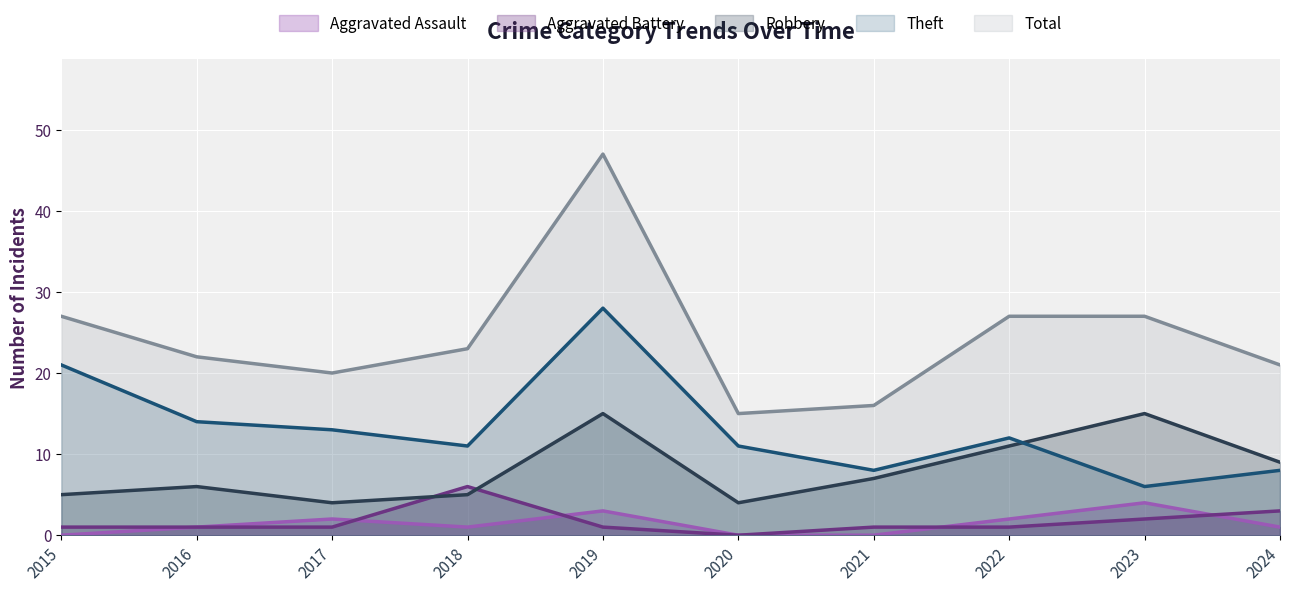

Reading left to right, extract all data points from this chart.

Aggravated Assault: 0	1	2	1	3	0	0	2	4	1
Aggravated Battery: 1	1	1	6	1	0	1	1	2	3
Robbery: 5	6	4	5	15	4	7	11	15	9
Theft: 21	14	13	11	28	11	8	12	6	8
Total: 27	22	20	23	47	15	16	27	27	21